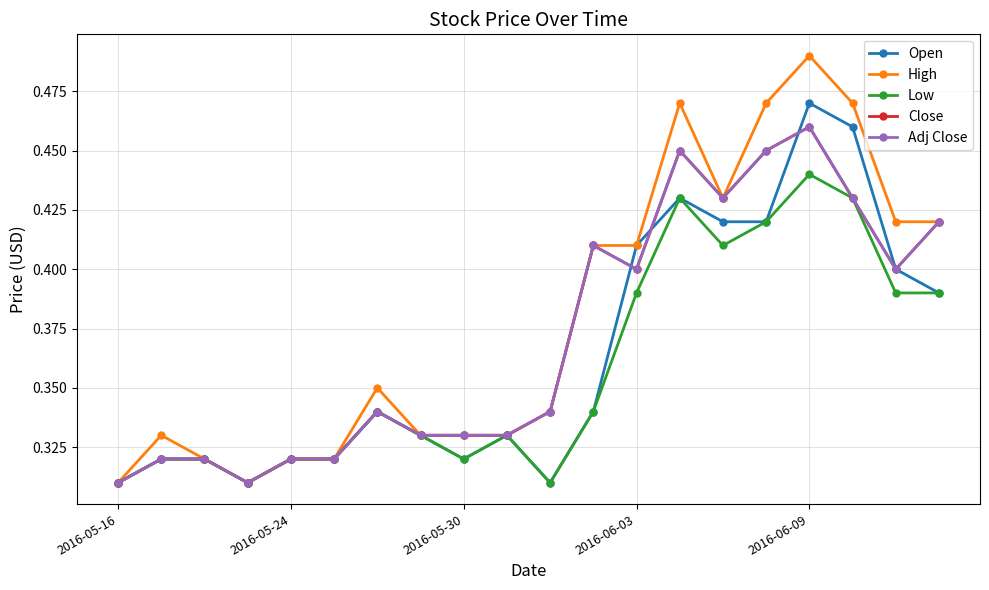

How many interior local peaks does the Close series have?

4